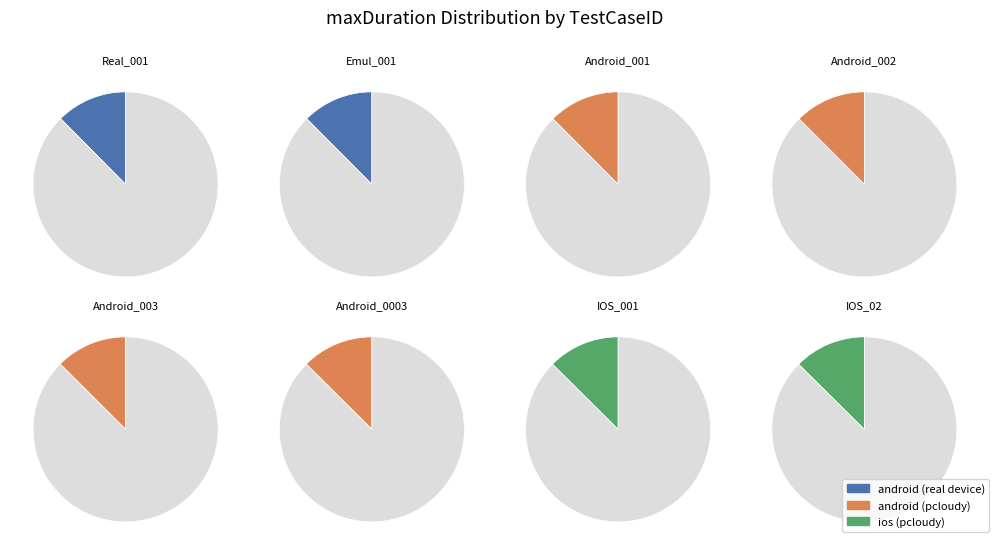

What is the ratio of the value at Android_0003 to the value at IOS_001?

1.0